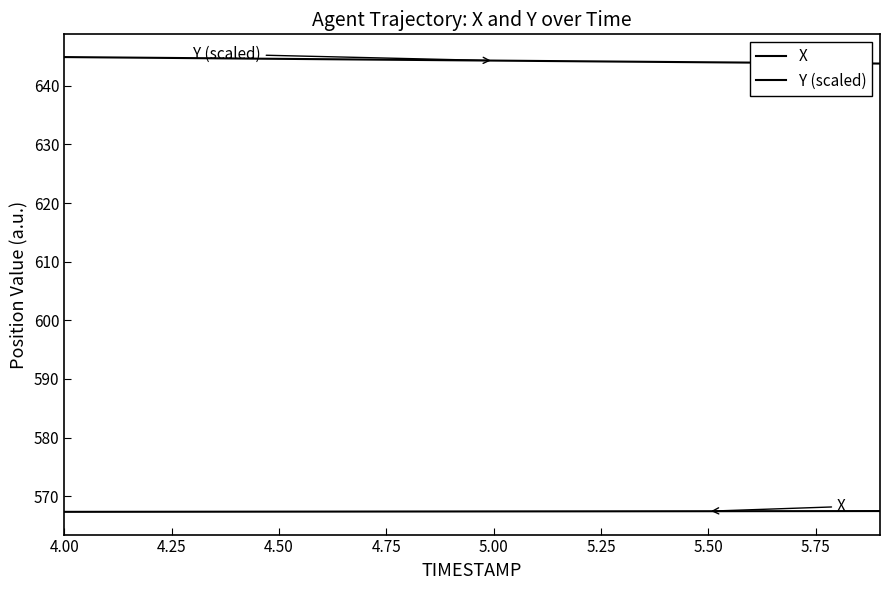

True or false: Y (scaled) has more than 0 interior local peaks.

False